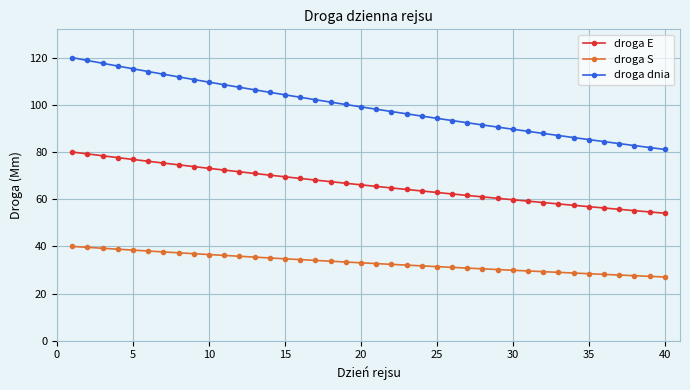

What is the greatest value displayed?

120.0